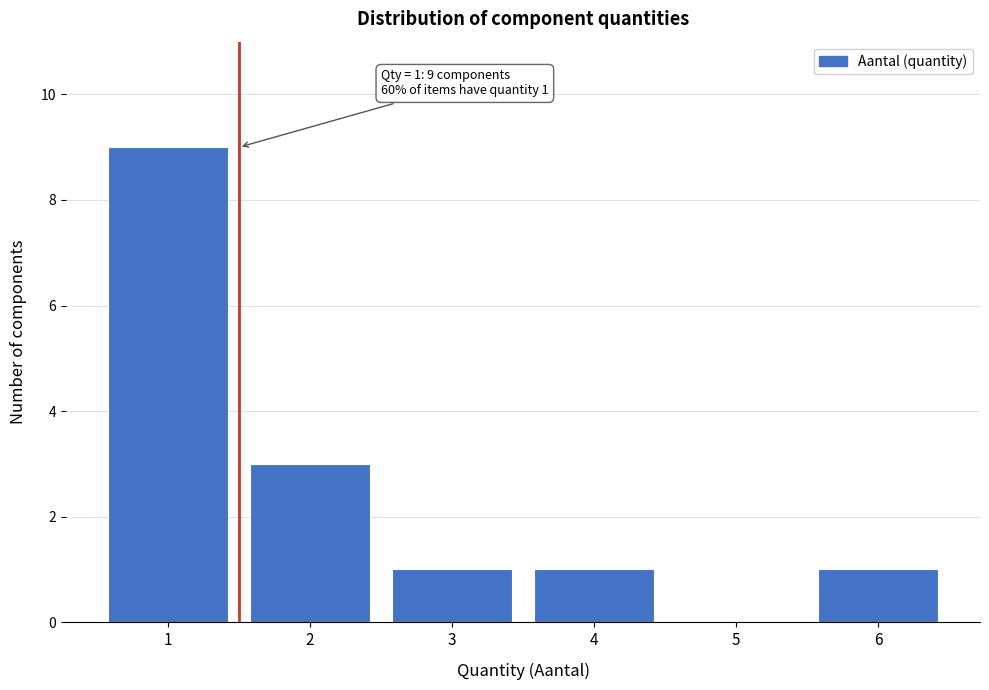

Which range on the x-axis has the tallest bar?

0.5 to 1.5